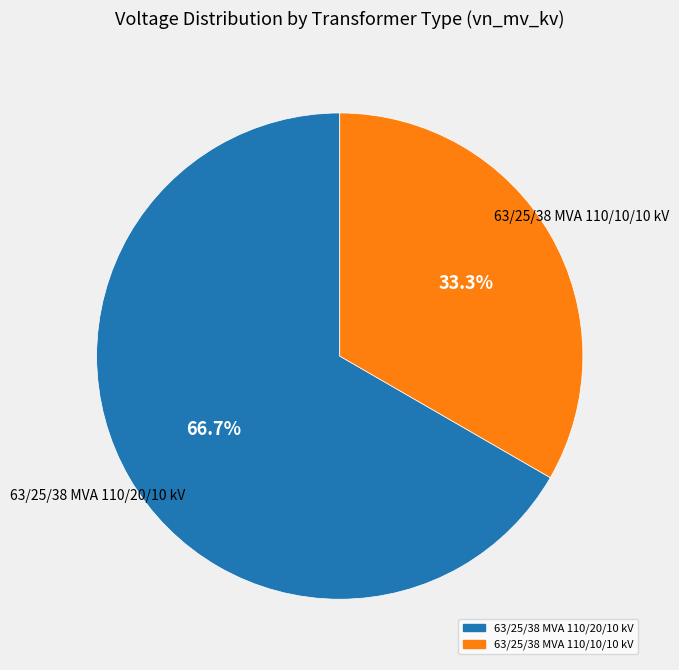

Rank the categories by value from lowest to highest.

63/25/38 MVA 110/10/10 kV, 63/25/38 MVA 110/20/10 kV